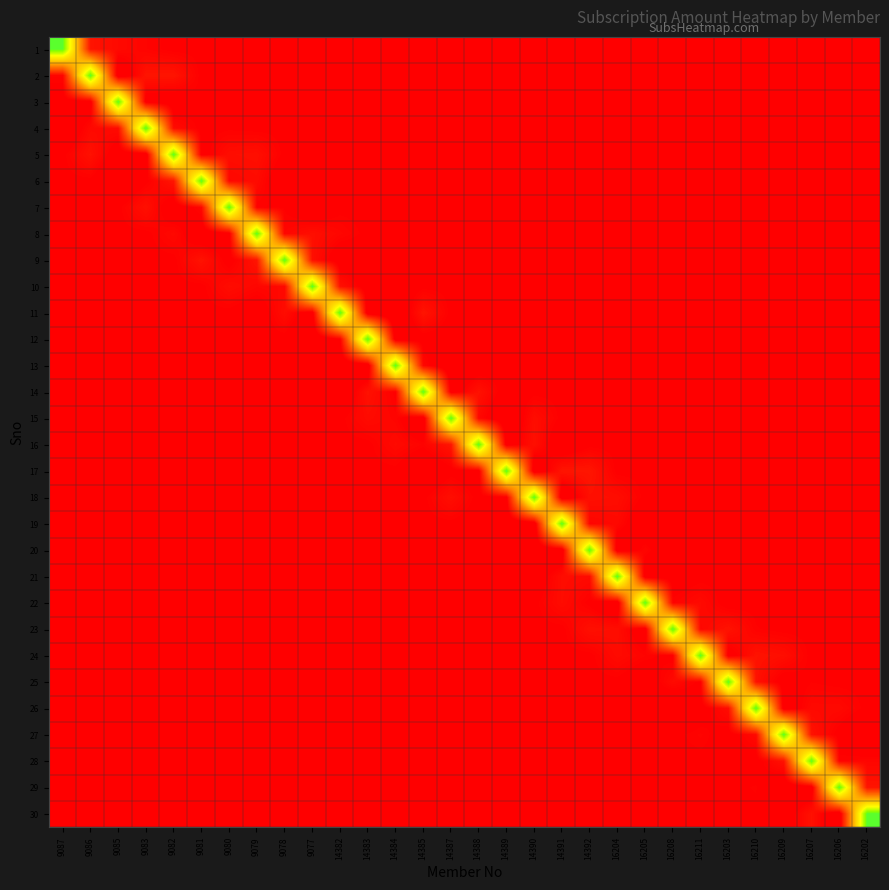

What is the difference between the highest and lowest values at 14385?

8.4